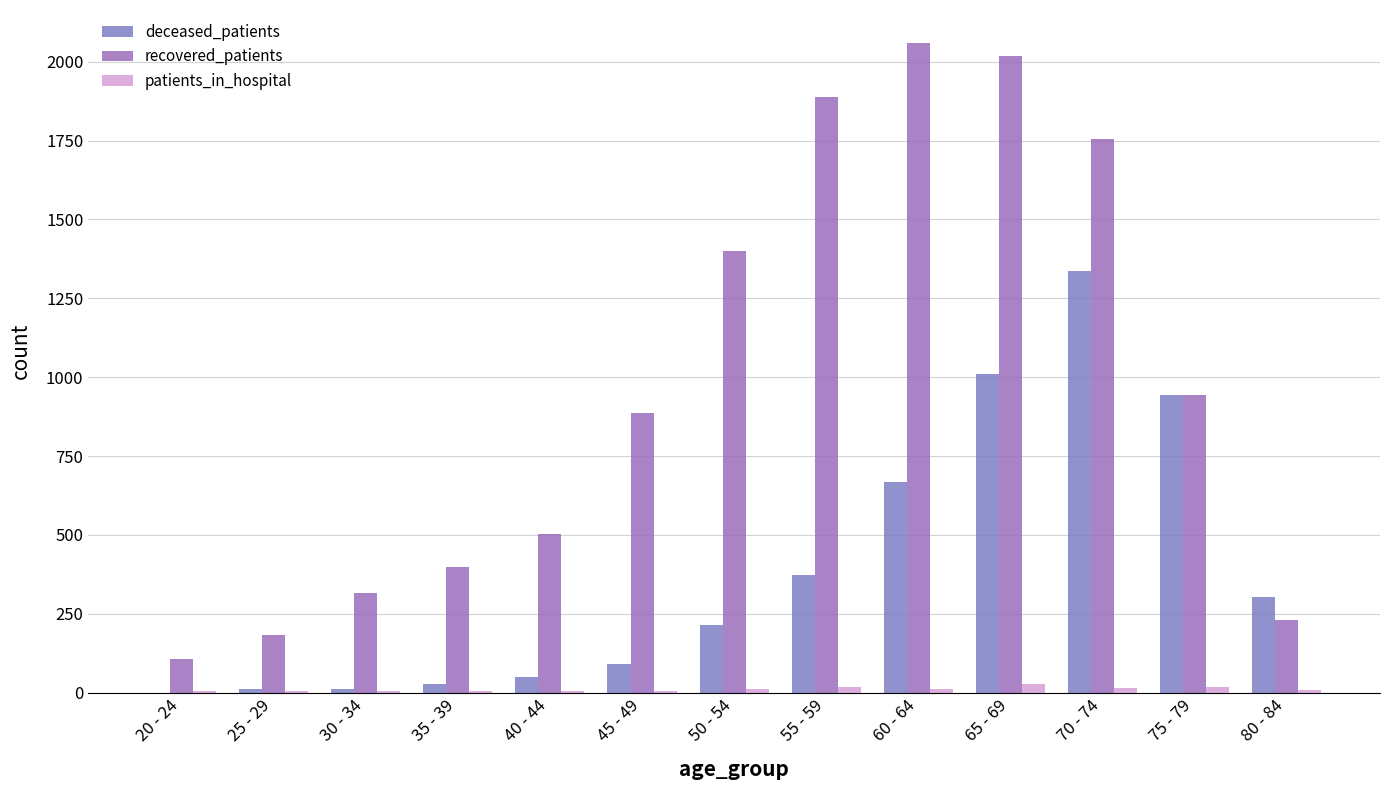

At 25 - 29, list the series in order from largest to smallest.

recovered_patients, deceased_patients, patients_in_hospital